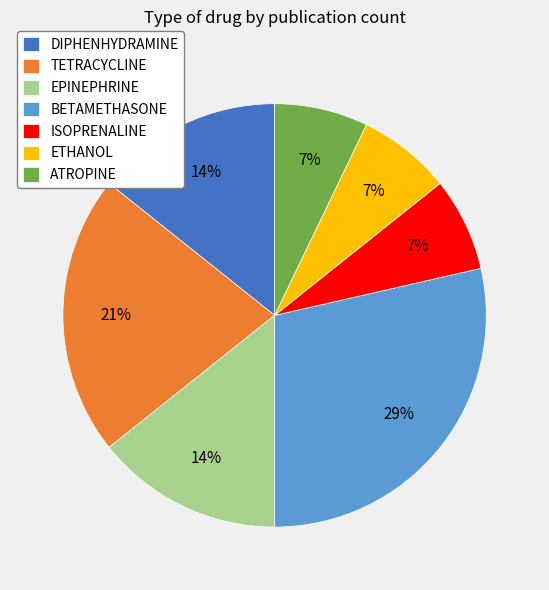

Which has a higher value, ATROPINE or DIPHENHYDRAMINE?

DIPHENHYDRAMINE